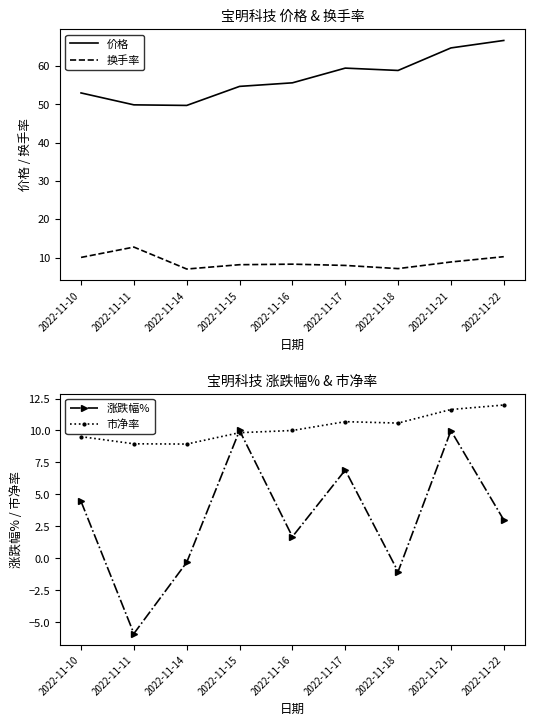

True or false: 价格 and 换手率 cross at least once.

False